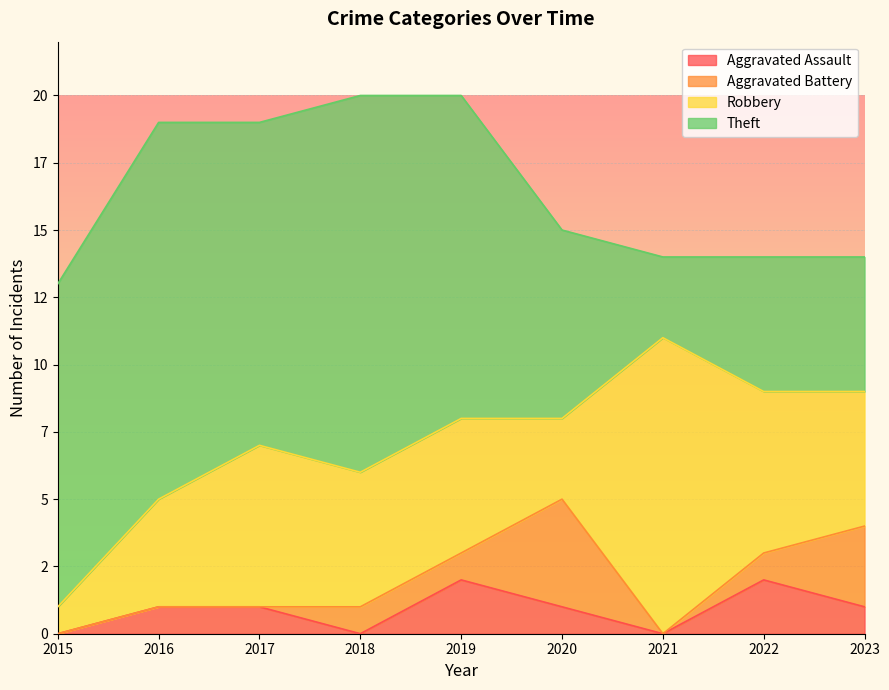

True or false: Robbery and Theft cross at least once.

True